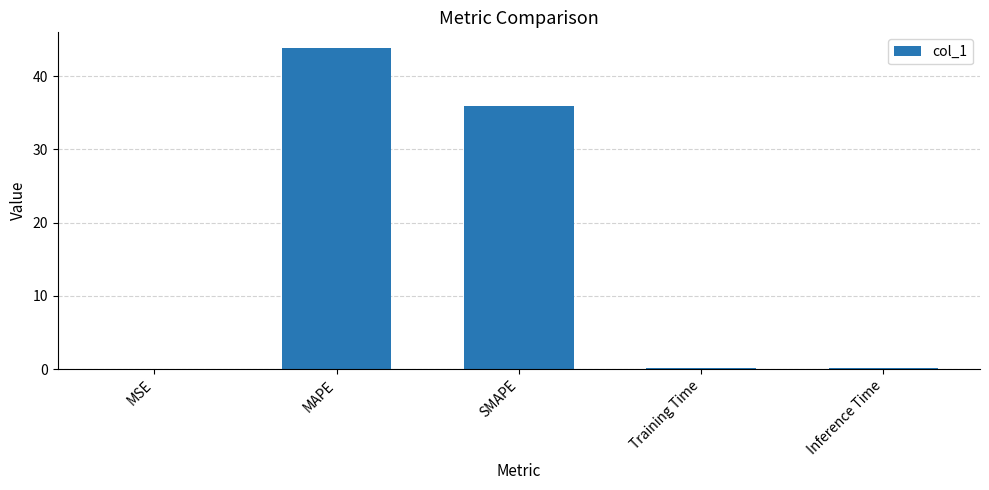

What is the sum of all values?

80.1